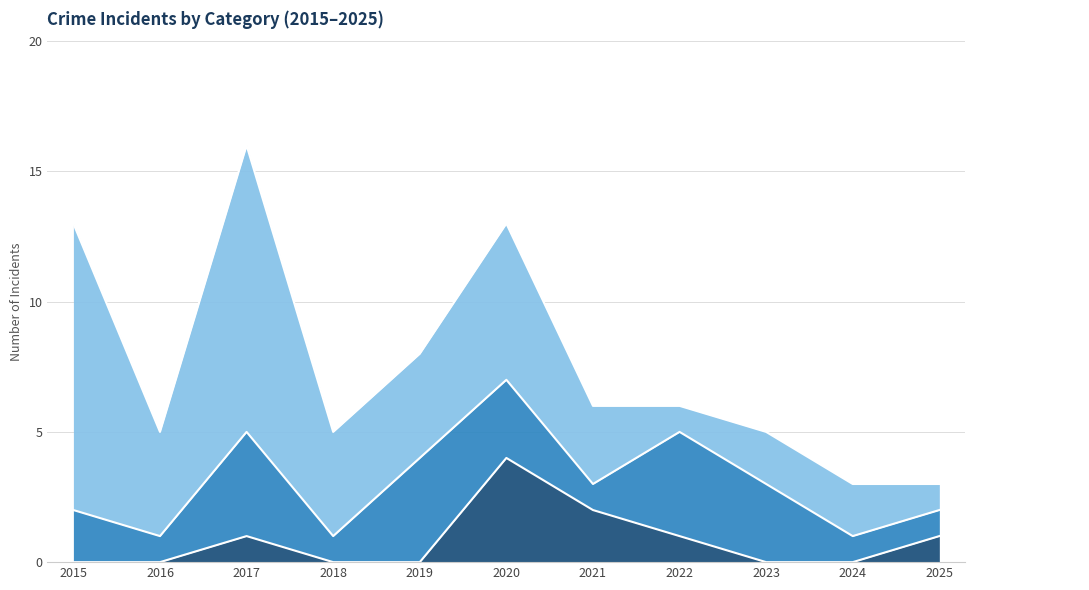

Which category has the lowest value across all series?

2015